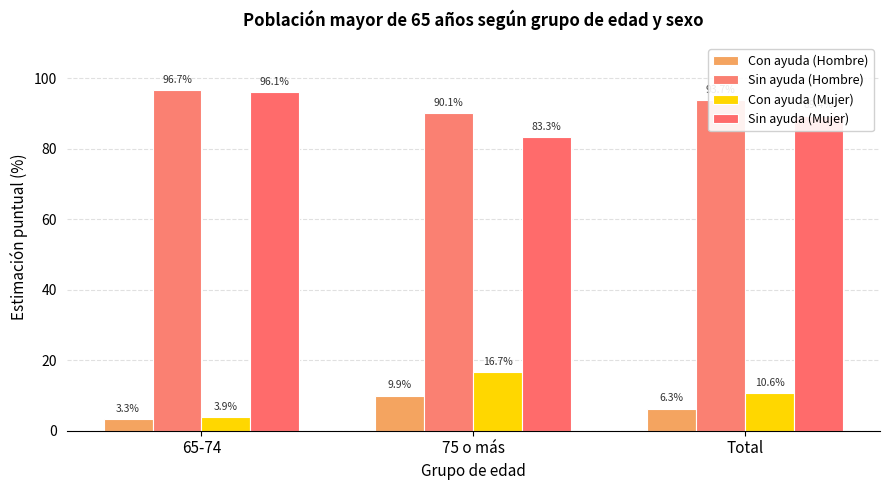

Which label corresponds to the largest value in the chart?

65-74